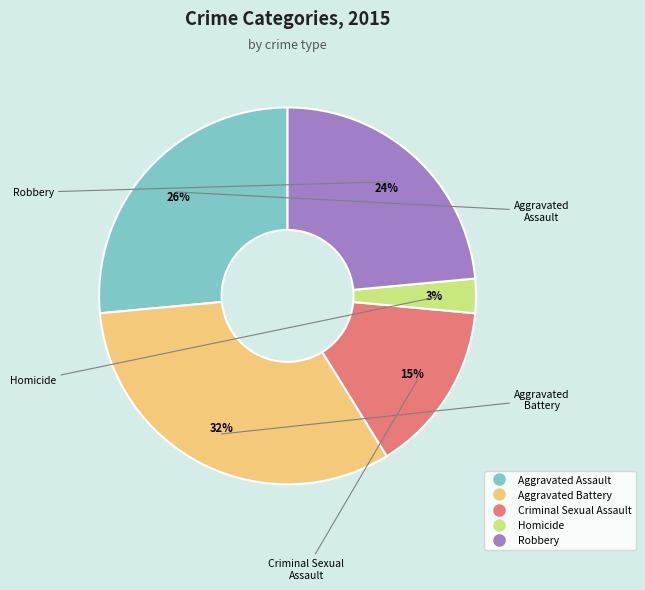

Does Homicide account for over 50% of the chart?

No